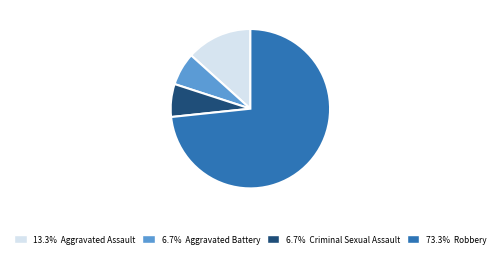

Which slice is the largest?

Robbery